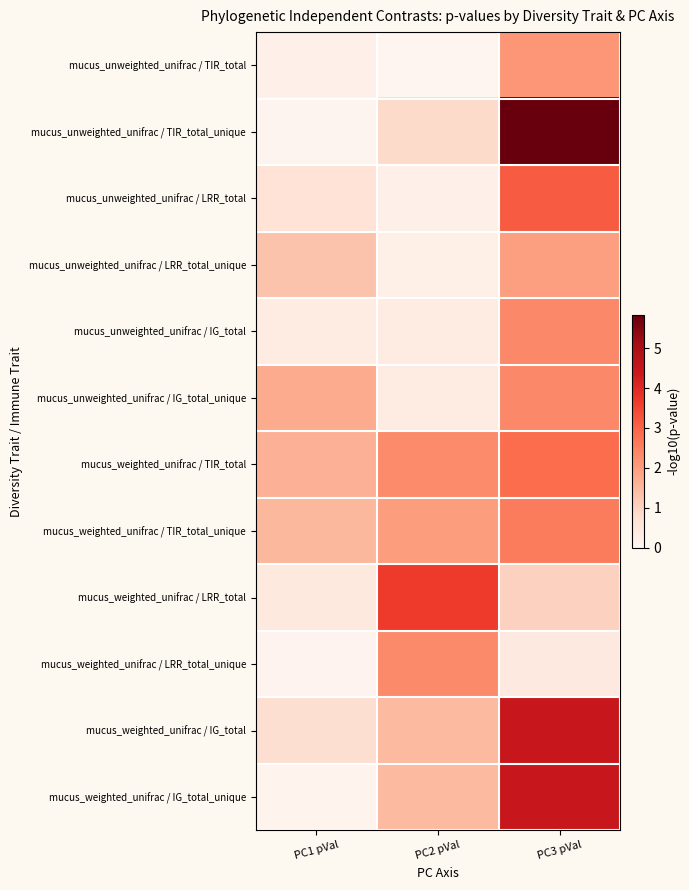

Reading left to right, what are all the values shown in this chart?

mucus_unweighted_unifrac / TIR_total: PC1 pVal=0.2	PC2 pVal=0.0	PC3 pVal=2.1
mucus_unweighted_unifrac / TIR_total_unique: PC1 pVal=0.0	PC2 pVal=0.8	PC3 pVal=5.8
mucus_unweighted_unifrac / LRR_total: PC1 pVal=0.6	PC2 pVal=0.2	PC3 pVal=3.1
mucus_unweighted_unifrac / LRR_total_unique: PC1 pVal=1.3	PC2 pVal=0.2	PC3 pVal=2.0
mucus_unweighted_unifrac / IG_total: PC1 pVal=0.4	PC2 pVal=0.3	PC3 pVal=2.4
mucus_unweighted_unifrac / IG_total_unique: PC1 pVal=1.7	PC2 pVal=0.3	PC3 pVal=2.4
mucus_weighted_unifrac / TIR_total: PC1 pVal=1.6	PC2 pVal=2.3	PC3 pVal=2.9
mucus_weighted_unifrac / TIR_total_unique: PC1 pVal=1.5	PC2 pVal=2.0	PC3 pVal=2.6
mucus_weighted_unifrac / LRR_total: PC1 pVal=0.4	PC2 pVal=3.7	PC3 pVal=1.0
mucus_weighted_unifrac / LRR_total_unique: PC1 pVal=0.1	PC2 pVal=2.3	PC3 pVal=0.4
mucus_weighted_unifrac / IG_total: PC1 pVal=0.7	PC2 pVal=1.5	PC3 pVal=4.4
mucus_weighted_unifrac / IG_total_unique: PC1 pVal=0.1	PC2 pVal=1.5	PC3 pVal=4.4